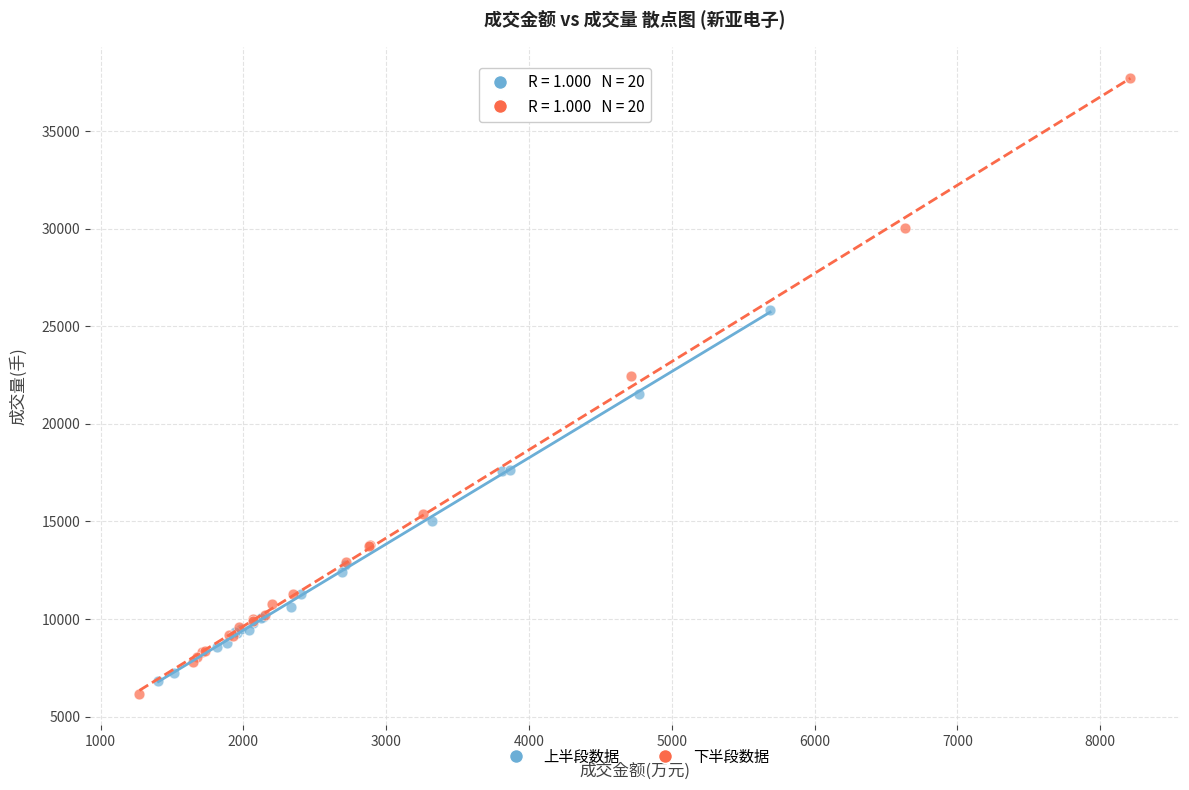

Which series reaches the maximum Y coordinate?

下半段数据